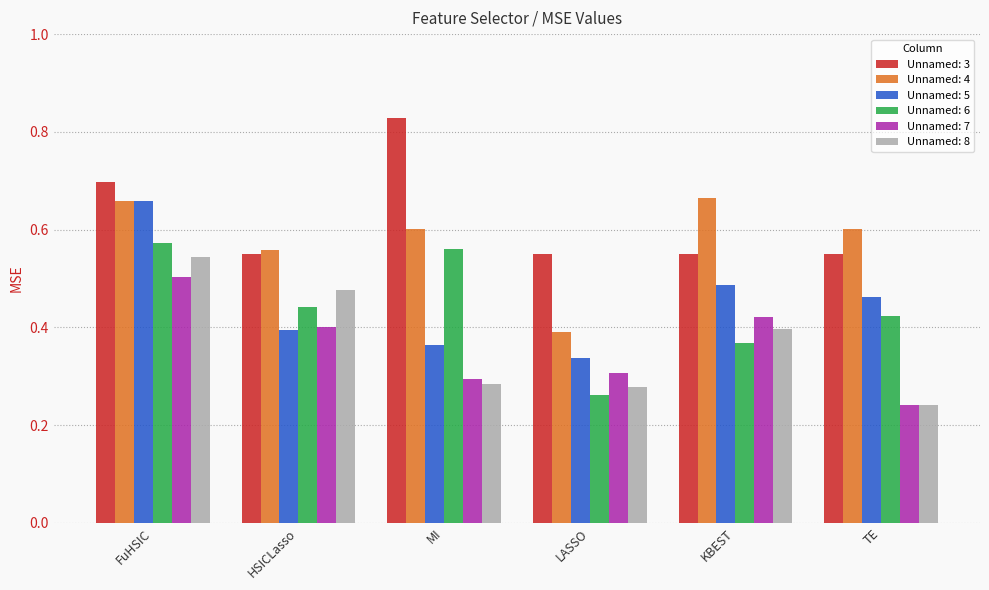

What is the sum of all Unnamed: 8 values?

2.2